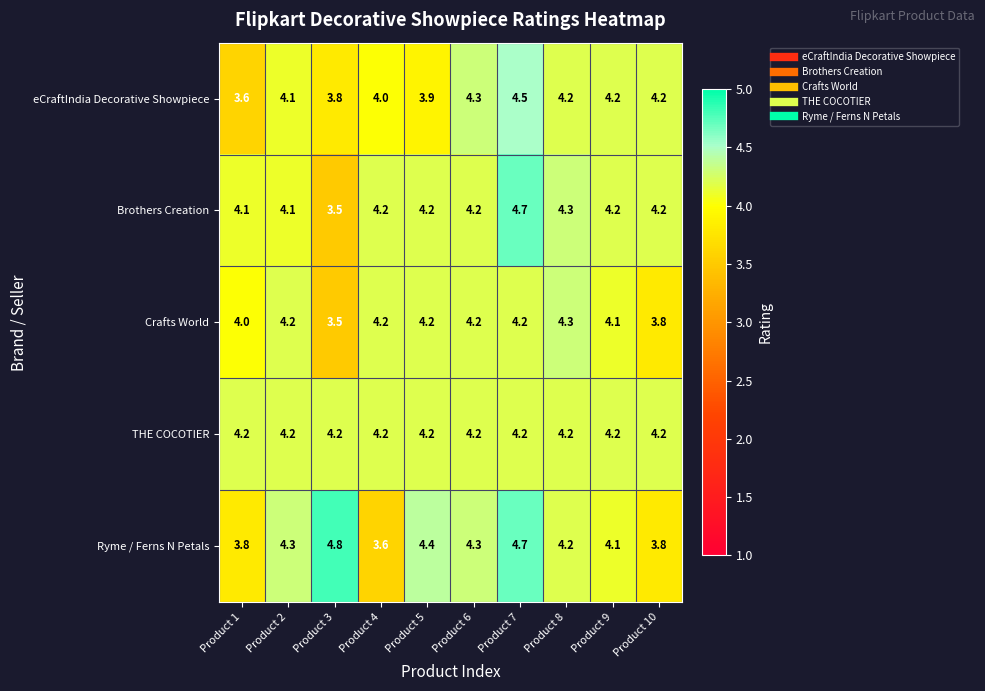

Where is Ryme / Ferns N Petals nearest to the value 4?

Product 9